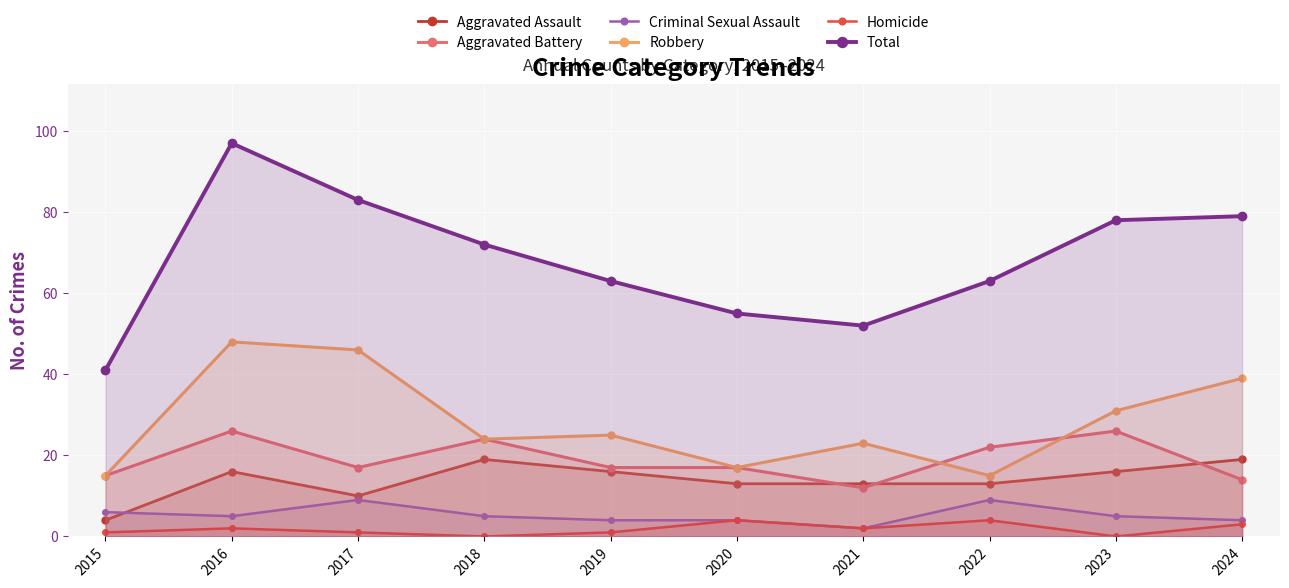

Which category has the lowest value in the Total series?

2015